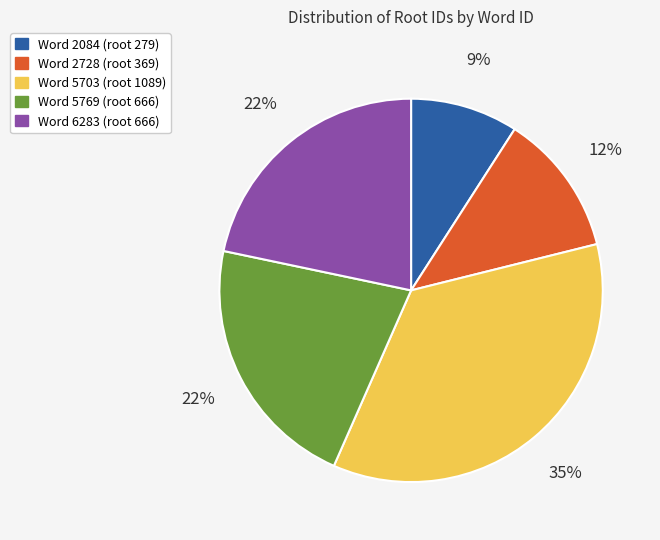

To the nearest percent, what is the average slice percentage?

20%